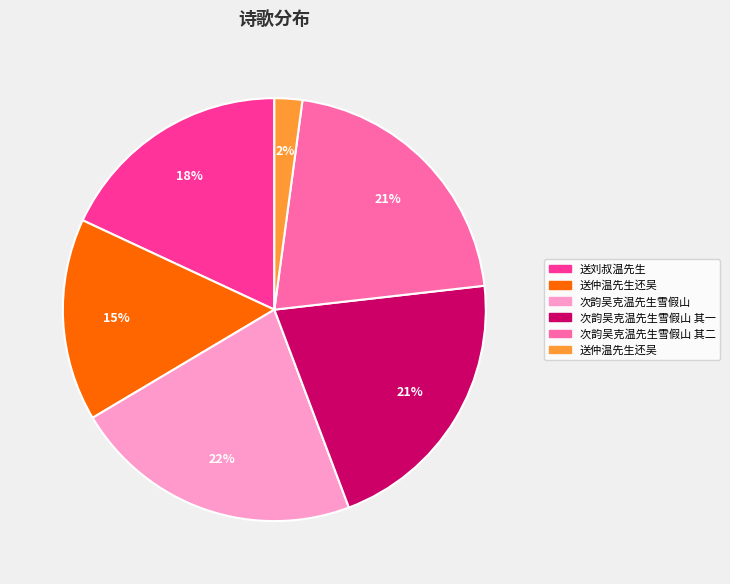

Does any single category account for the majority?

No